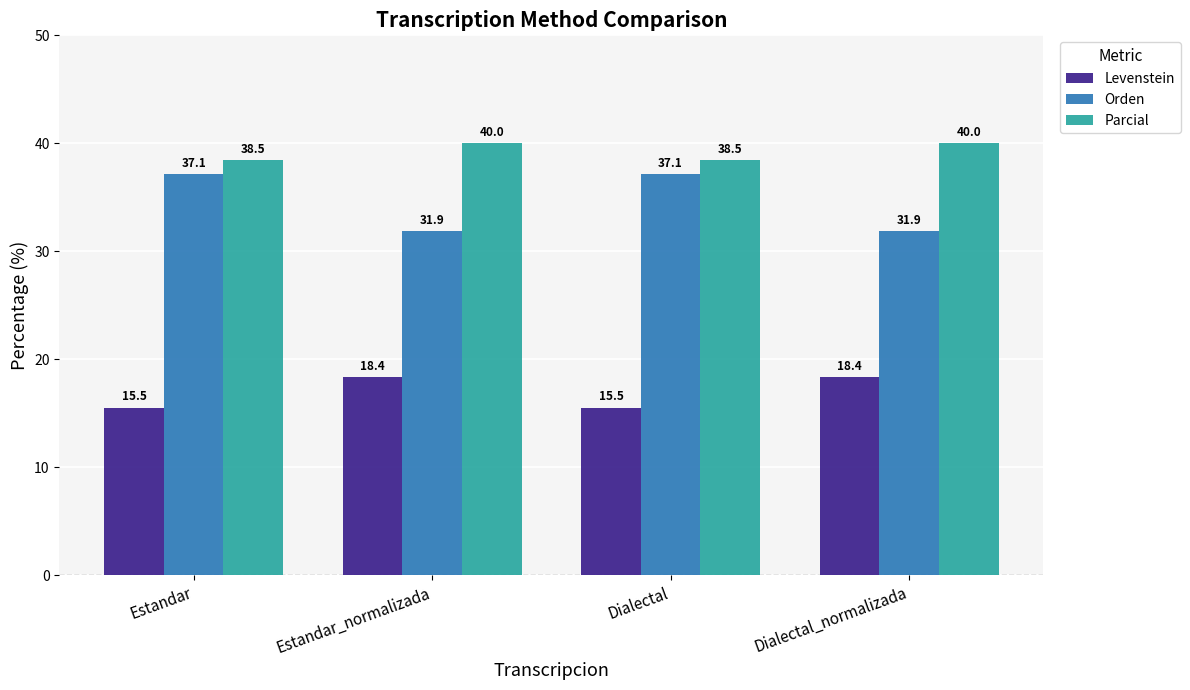

Read the Orden value at Estandar.

37.1